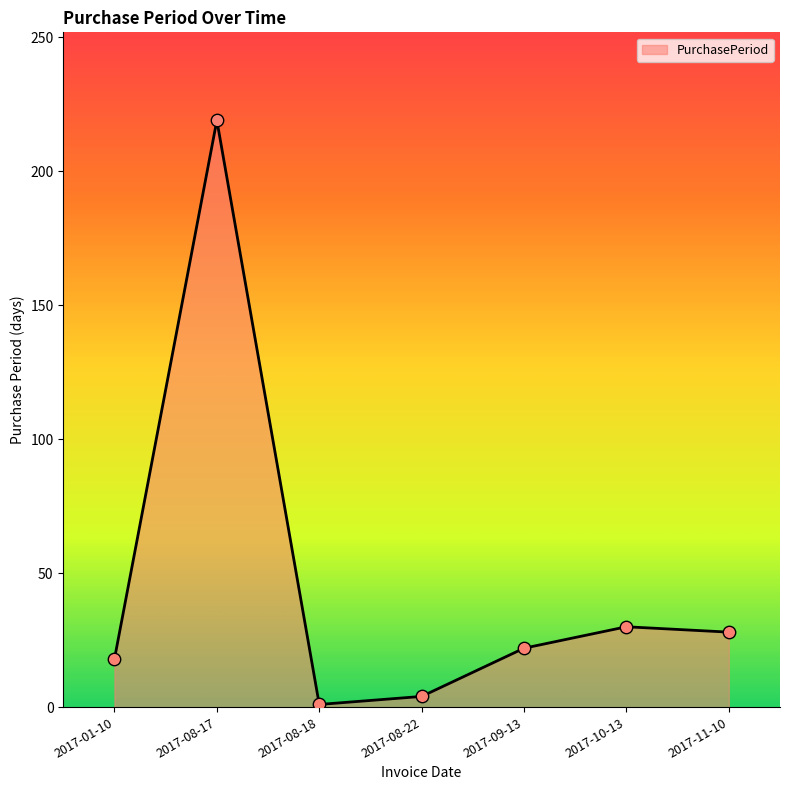

Approximately how many times larger is the value at 2017-01-10 compared to 2017-08-17?

0.1